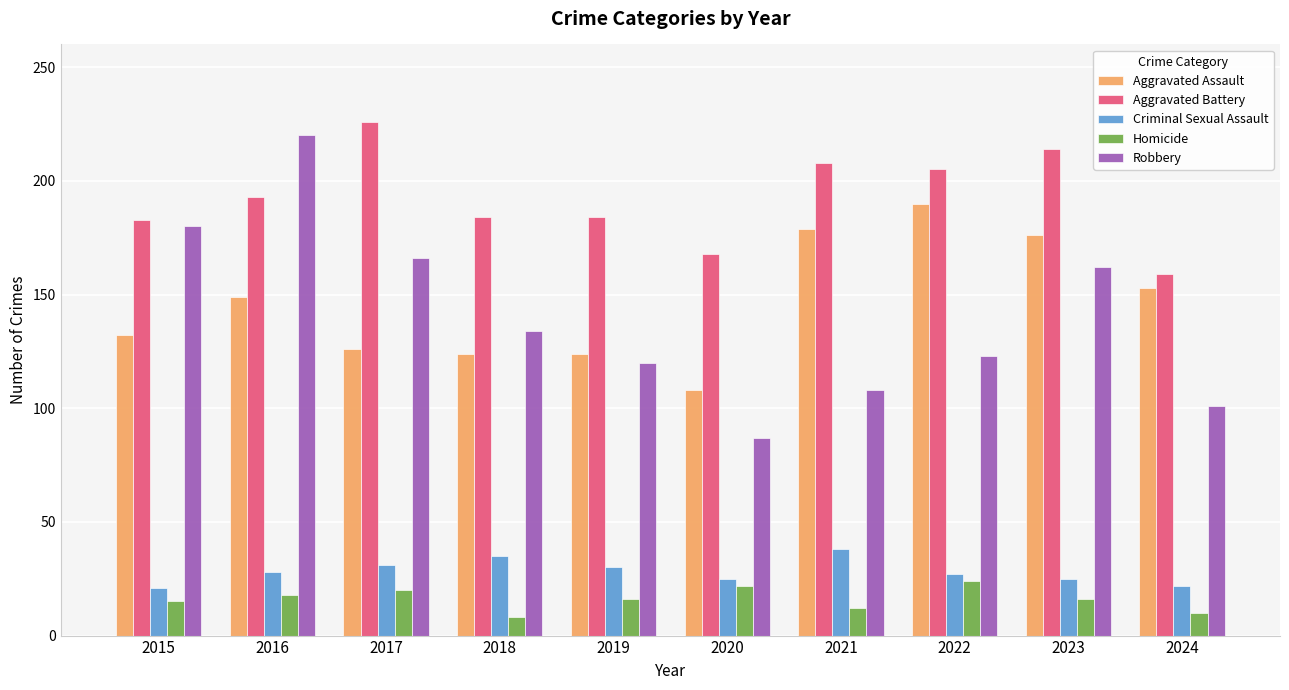

How many groups of bars are there?

10